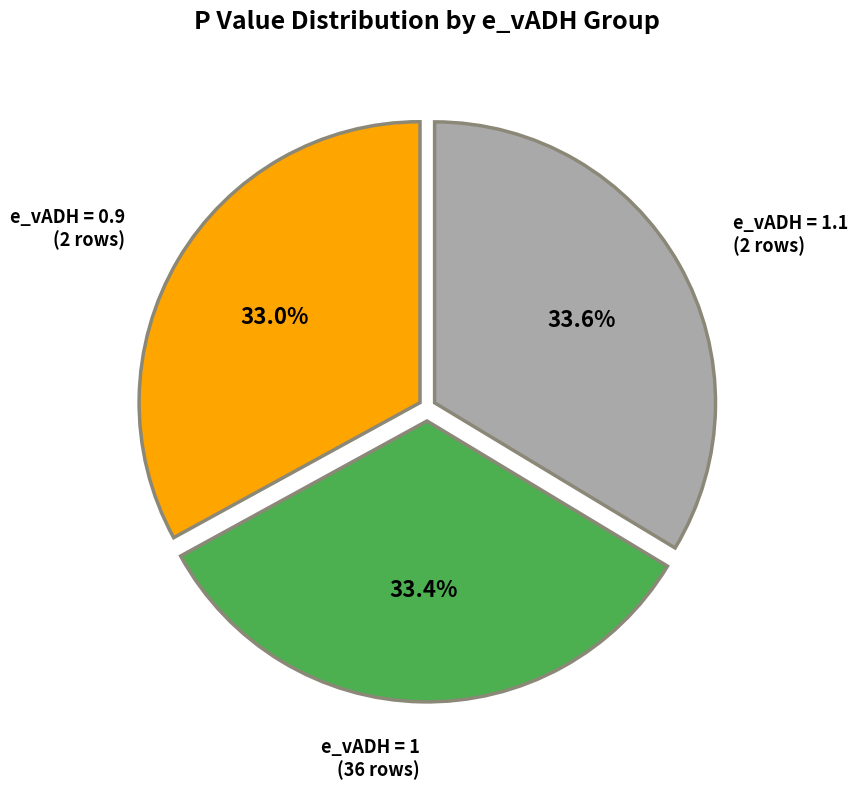

Is there a majority slice in this chart?

No